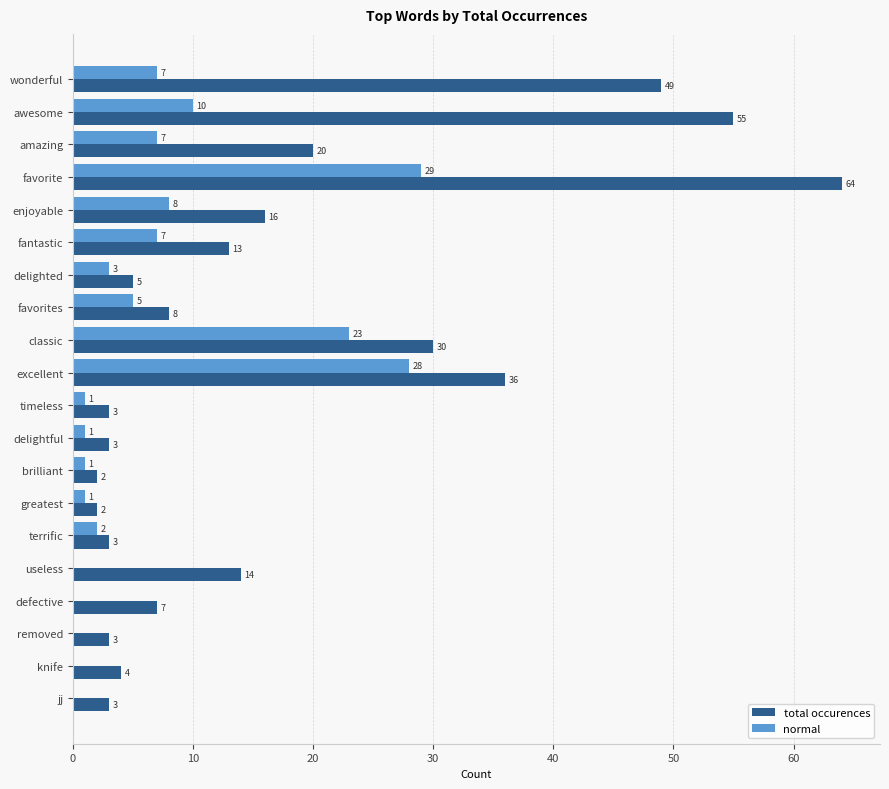

Is it true that total occurences equals 16 at enjoyable?

True